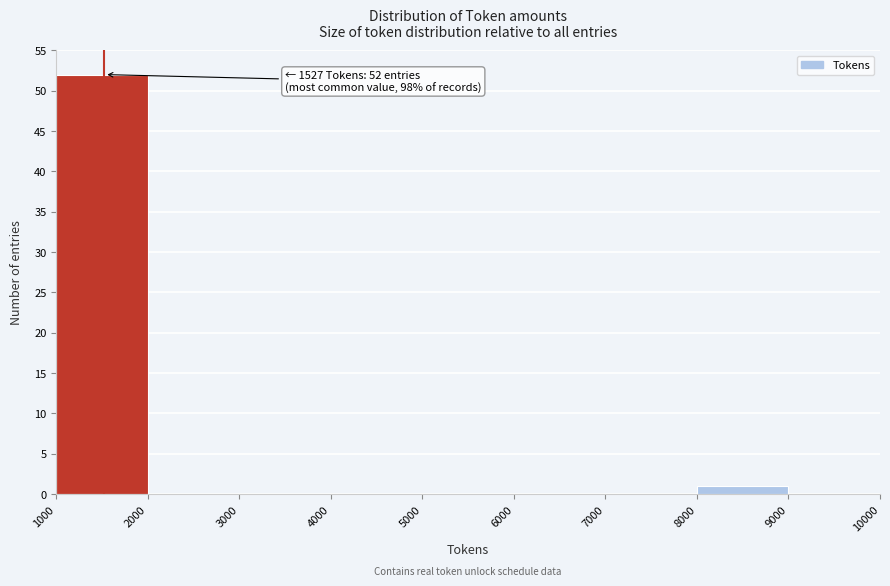

Over which range of the x-axis is the bar tallest?

1000 to 2000